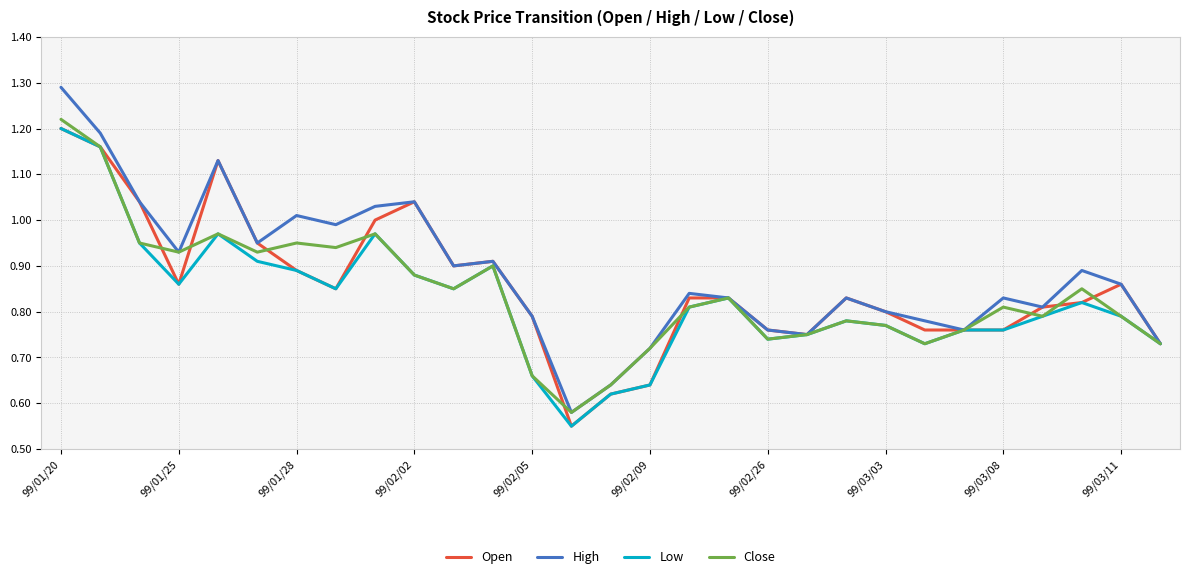

Which series has the widest spread of values?

High